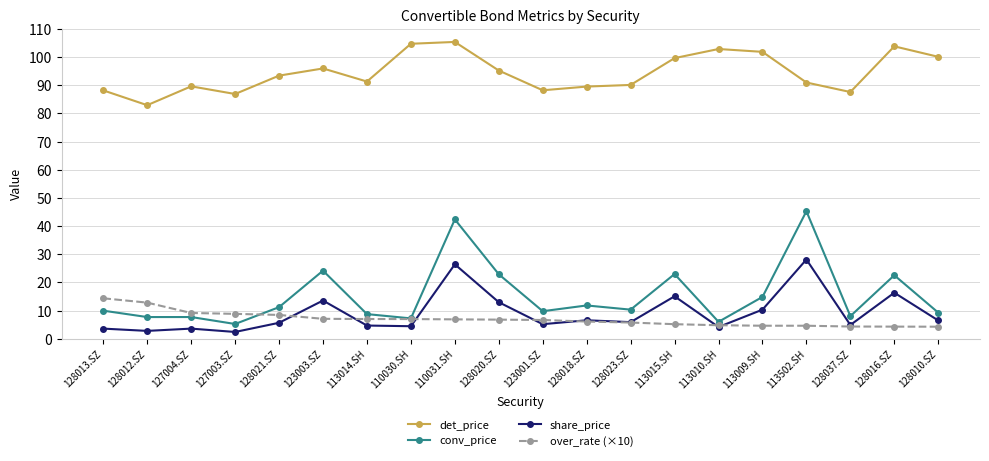

Is the value of over_rate (×10) at 123001.SZ greater than the value of det_price at 113502.SH?

No